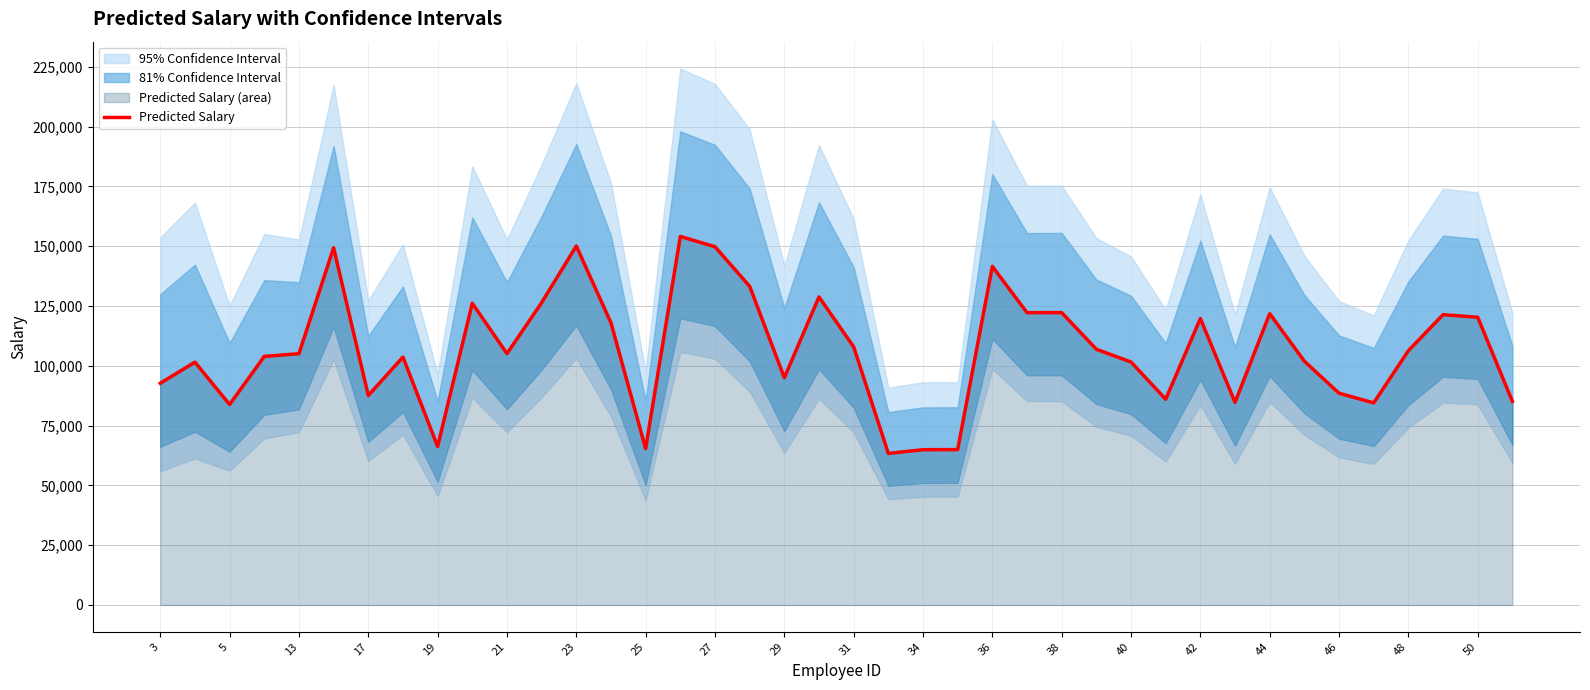

What is the lowest value of the Predicted Salary series?

63359